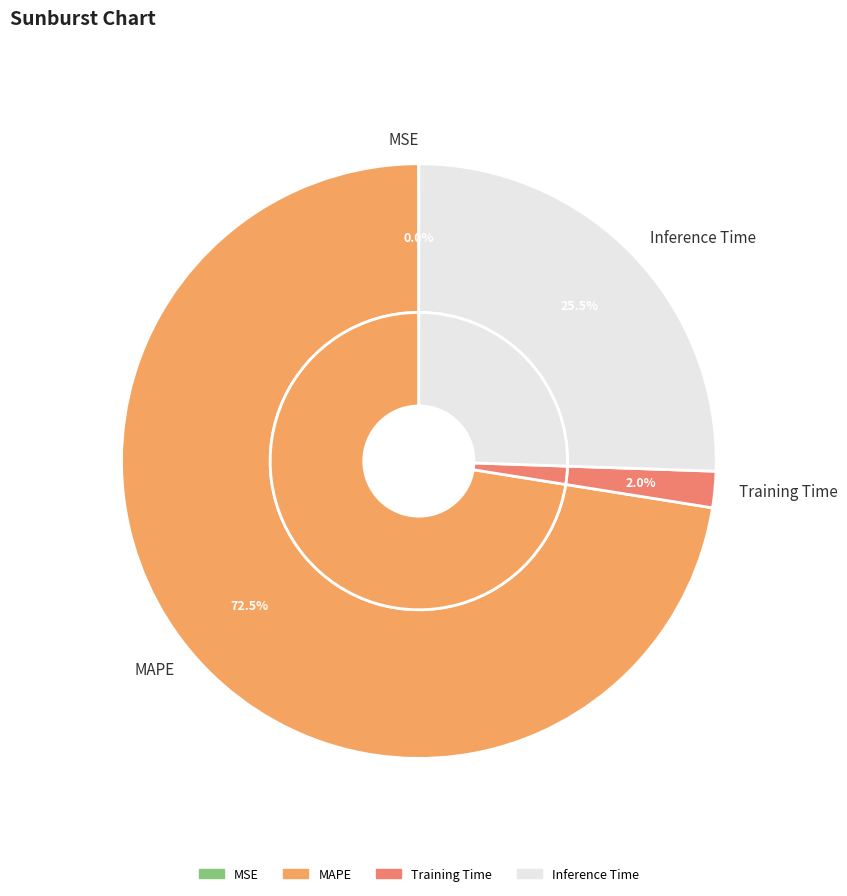

Which slice is the largest?

MAPE